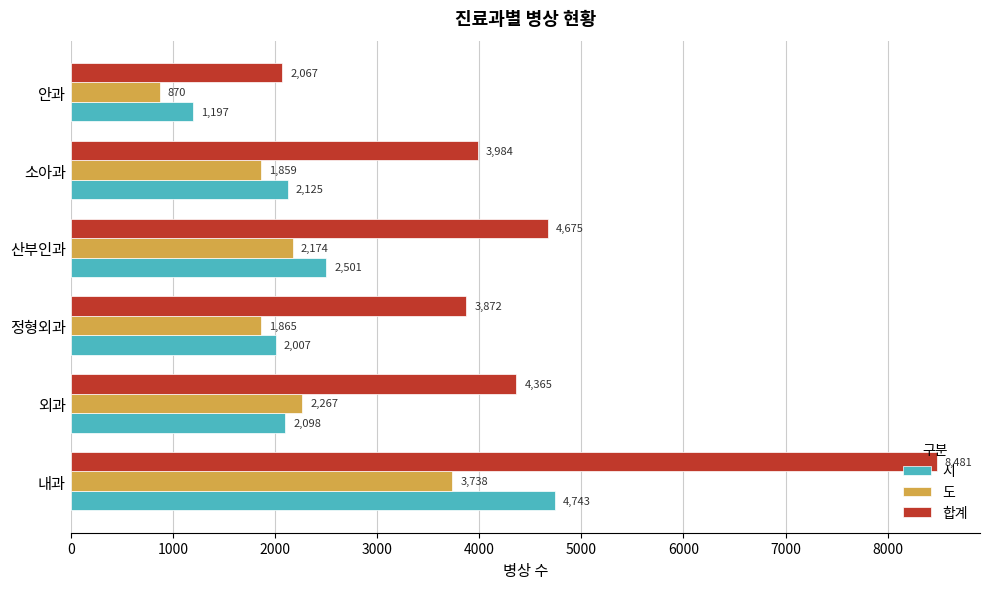

What is the difference between the maximum and minimum values in the 도 series?

2868